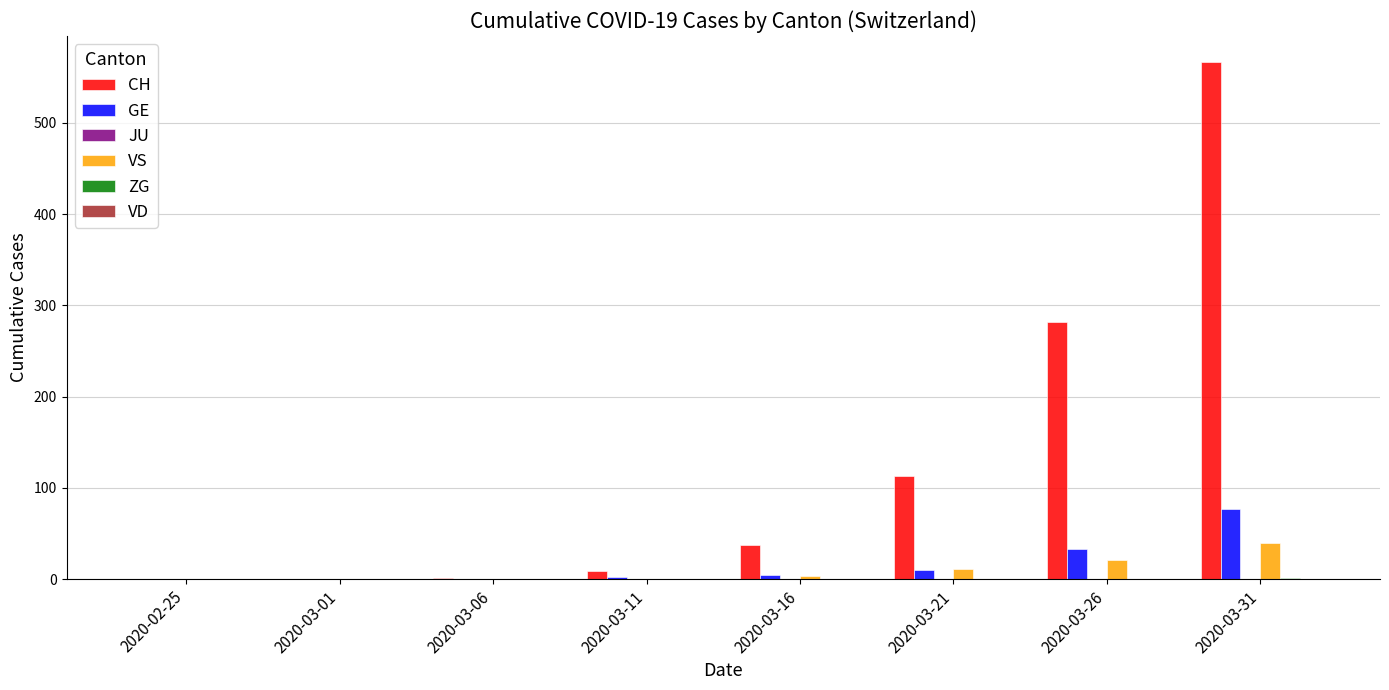

How many data points does each series have?

8